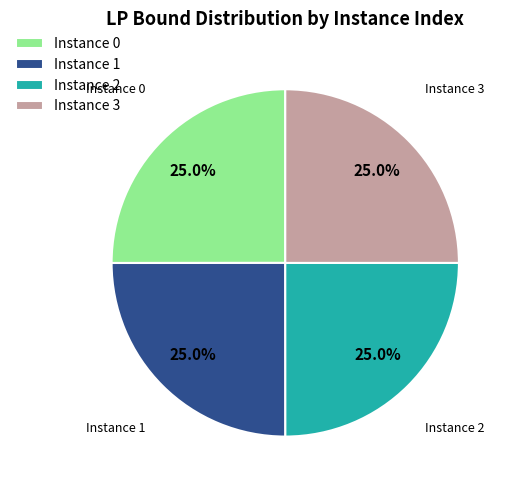

Is Instance 3 the majority of the pie?

No